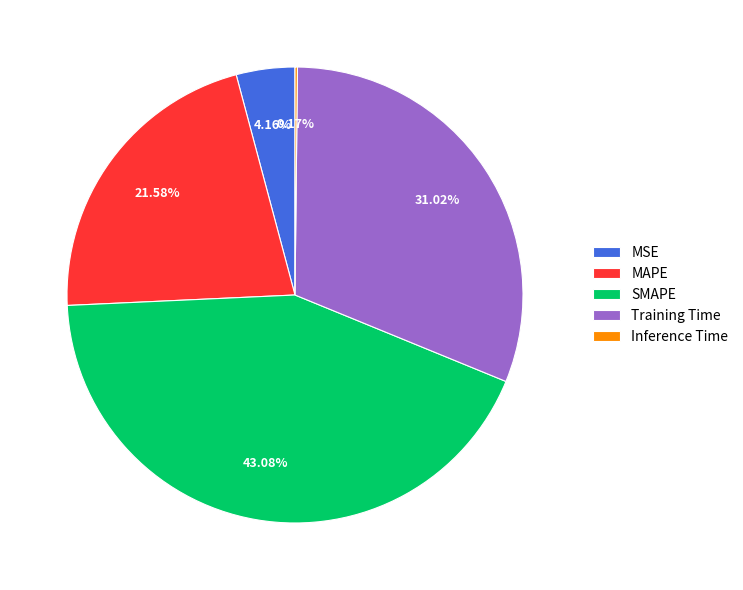

To the nearest percent, what is the difference between the largest and smallest slice percentages?

43%